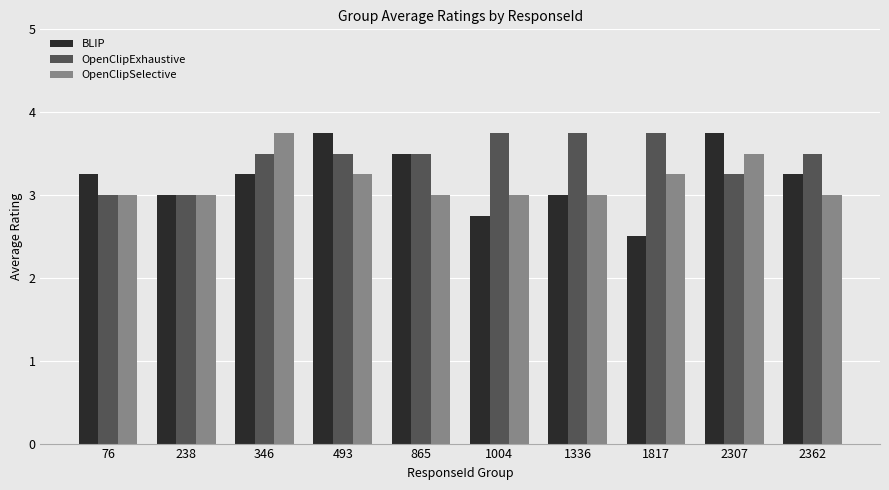

The OpenClipSelective series shows 3.0 at 2362. True or false?

True